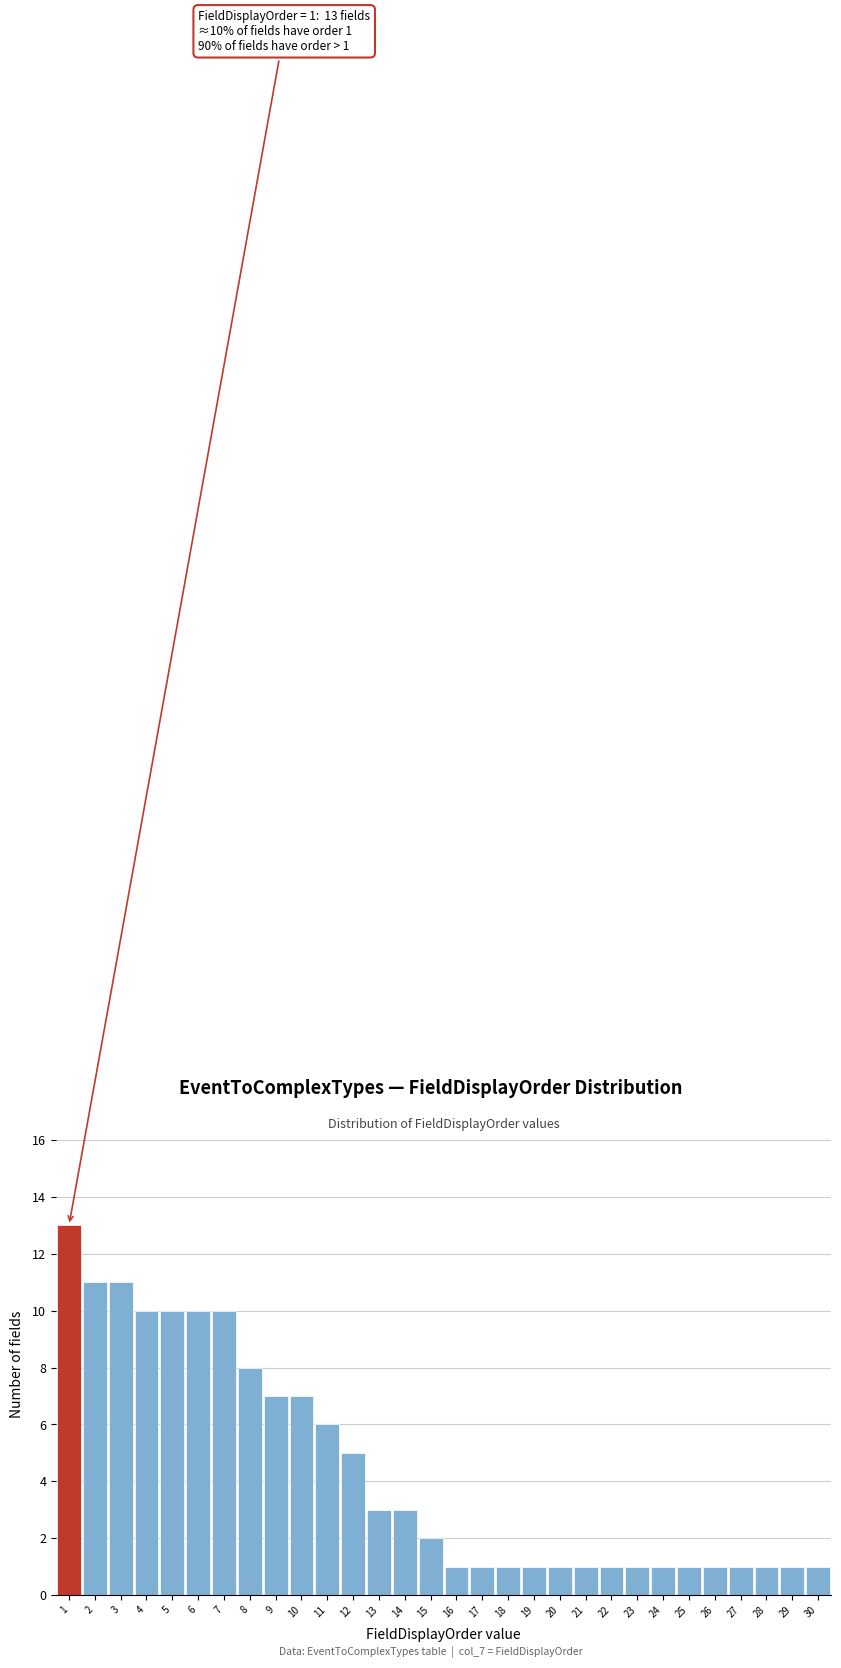

Over which range of the x-axis is the bar tallest?

0.5 to 1.5